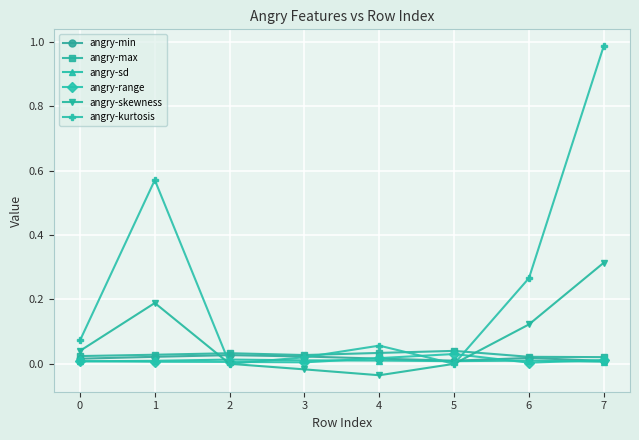

How many interior local peaks does the angry-kurtosis series have?

2